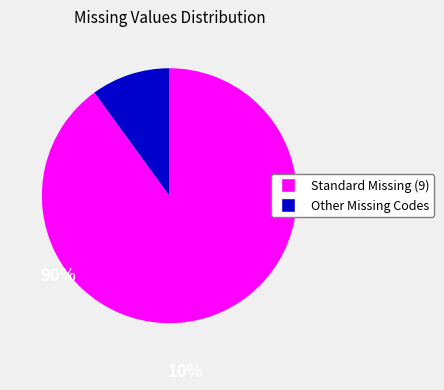

The Standard Missing (9) slice represents 97% of the pie. True or false?

False